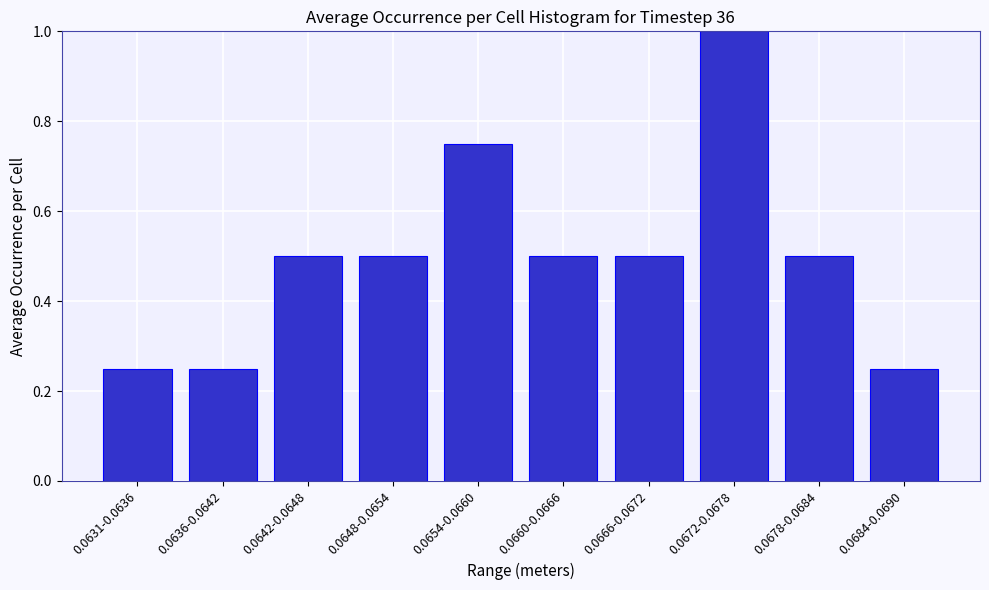

Which has a higher value, 0.0678-0.0684 or 0.0654-0.0660?

0.0654-0.0660